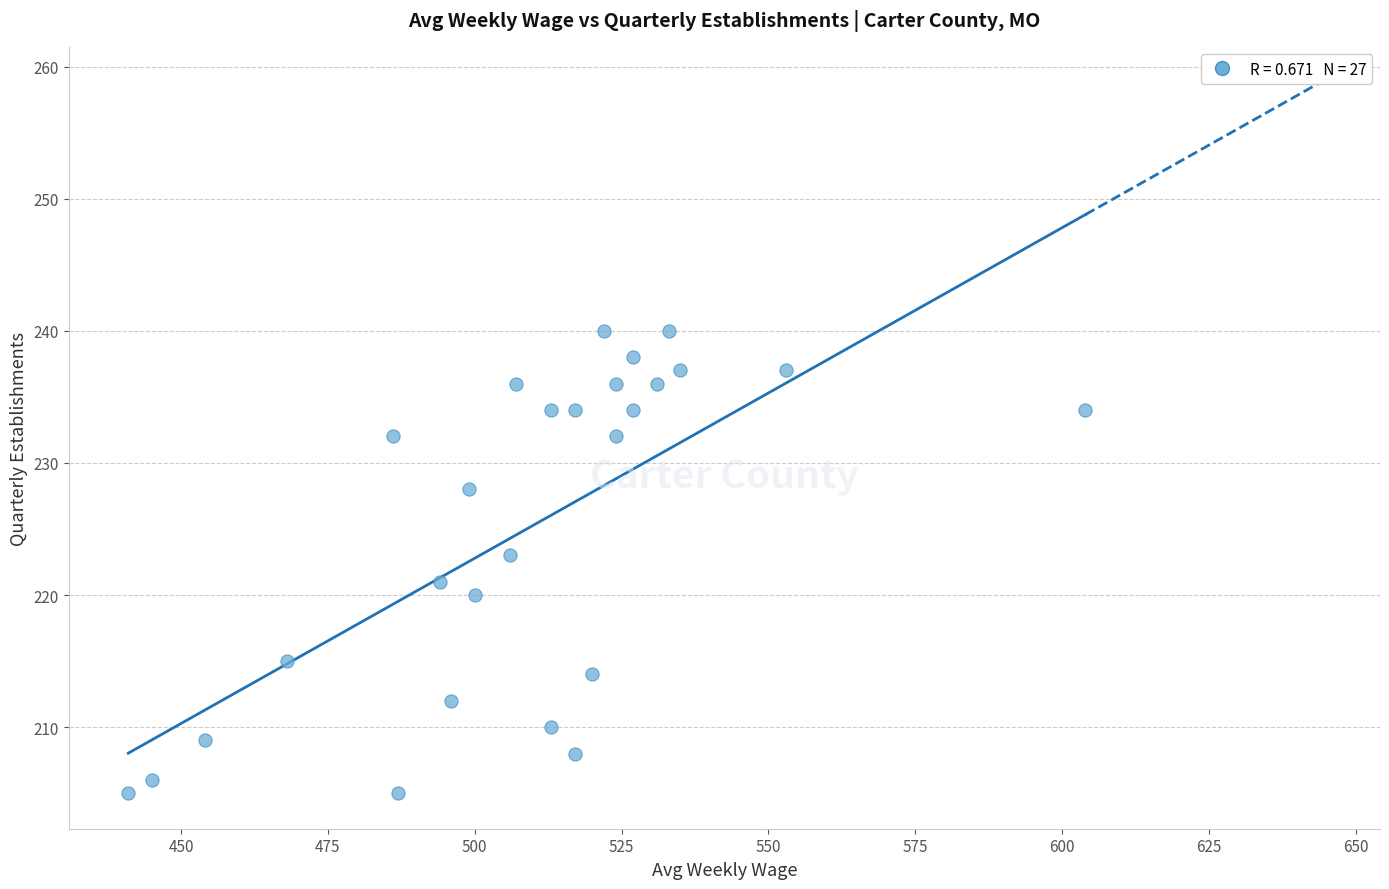

What is the range of X values (max minus min)?

163